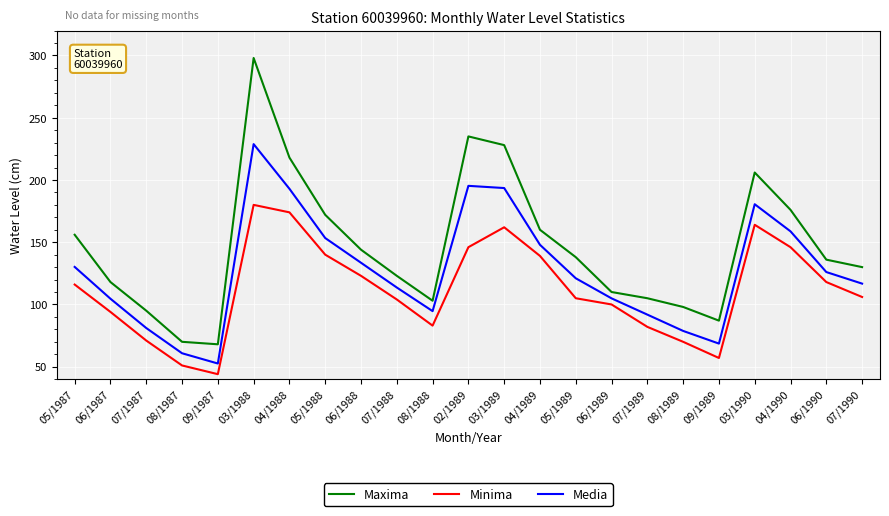

Is the value of Media at 07/1987 greater than the value of Minima at 04/1988?

No